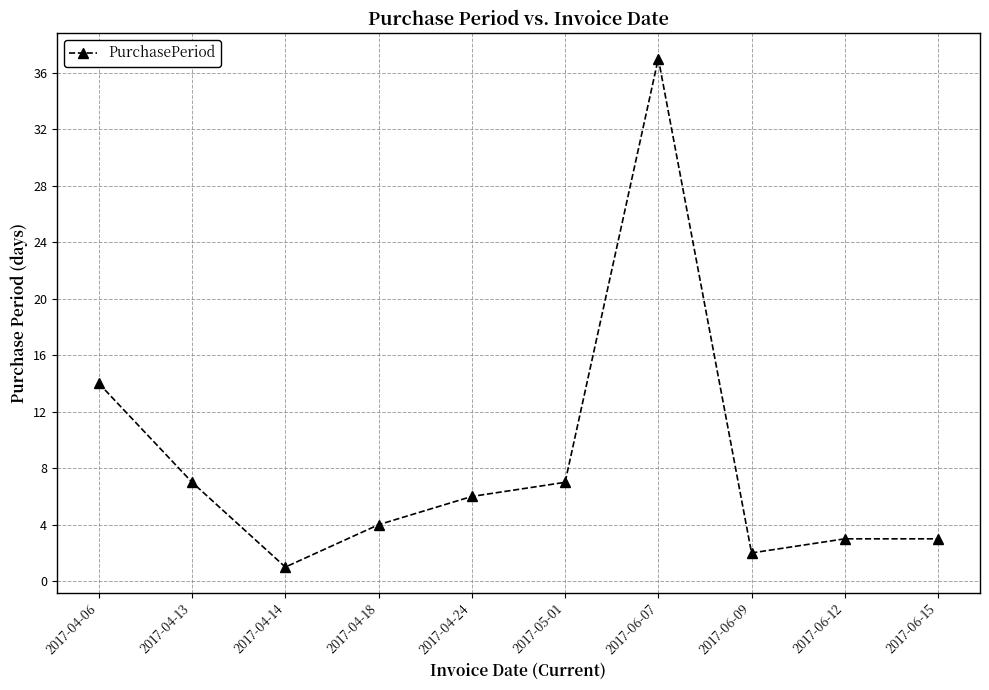

Which label corresponds to the largest value in the chart?

2017-06-07